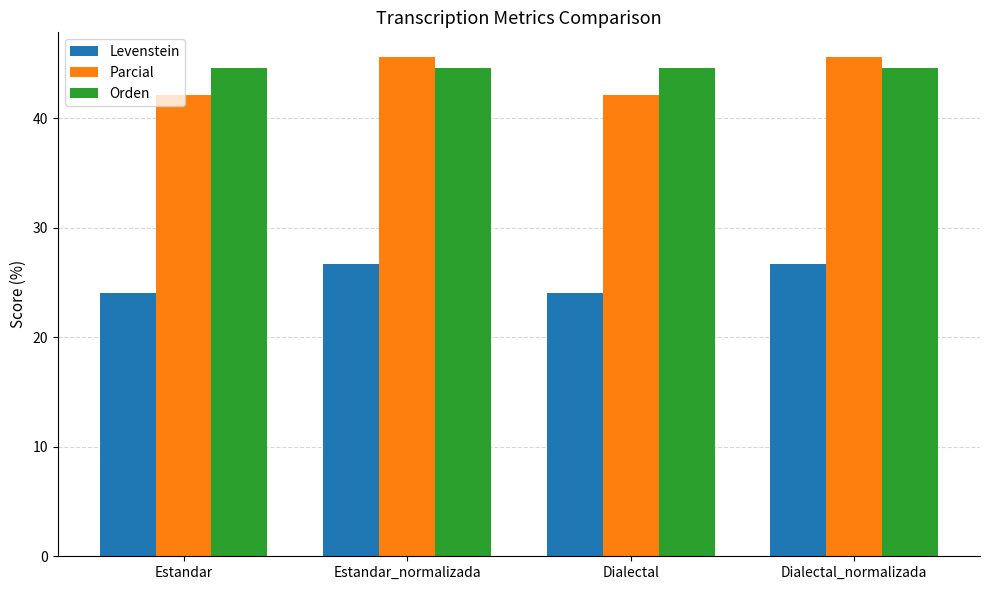

What is the value of the Levenstein bar at the 1st from the left?

24.0